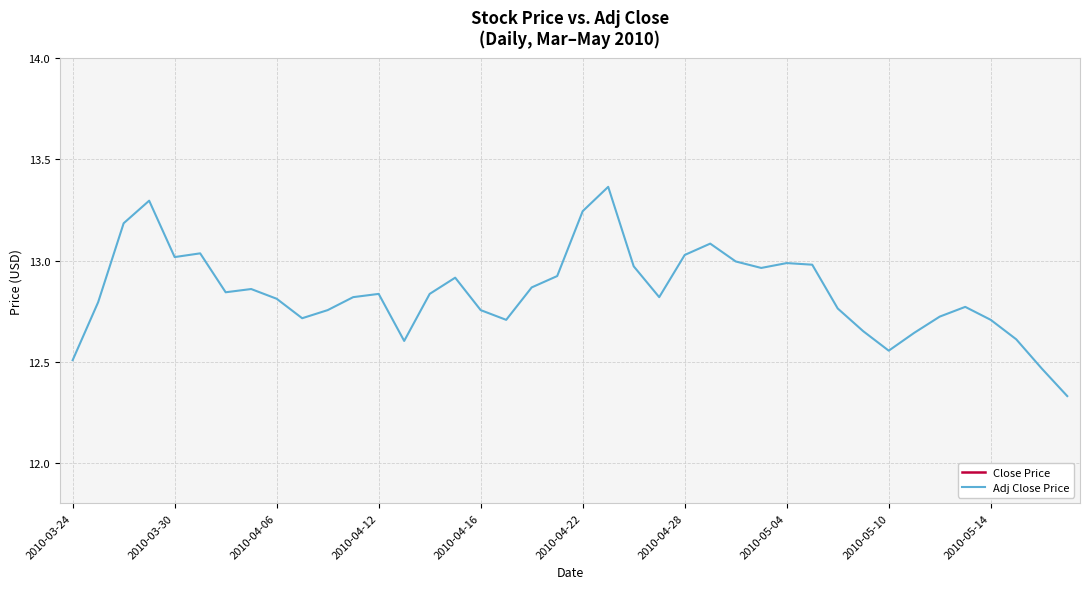

Which series has the widest spread of Y values?

Close Price